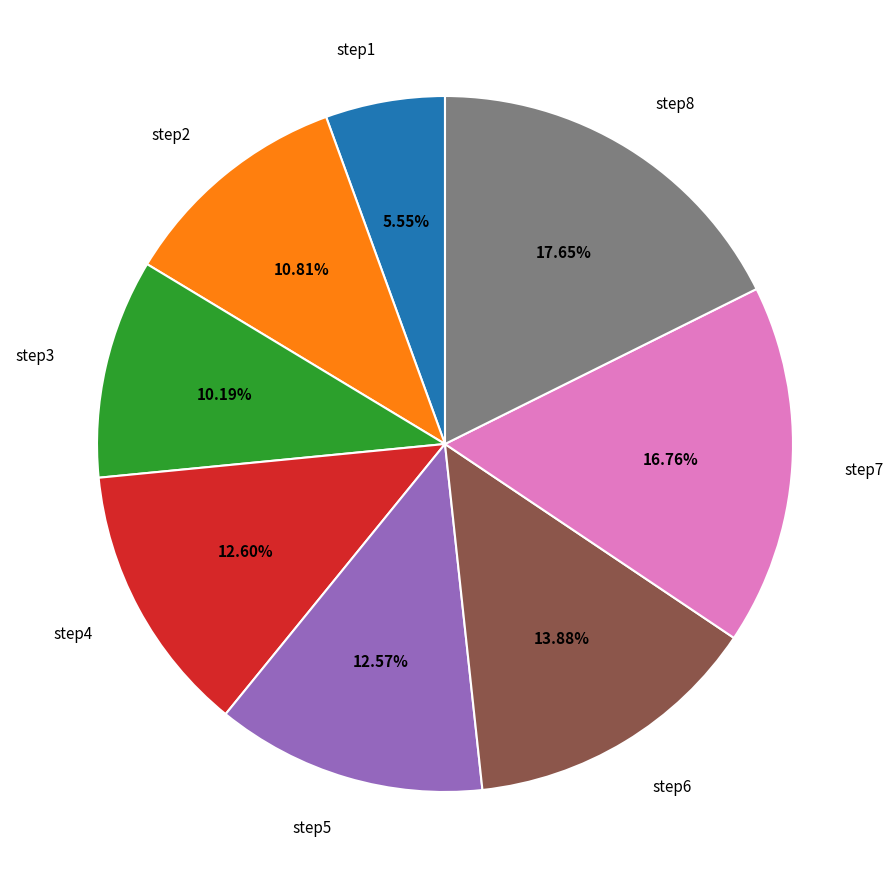

What percentage is the step6 slice, to the nearest percent?

14%